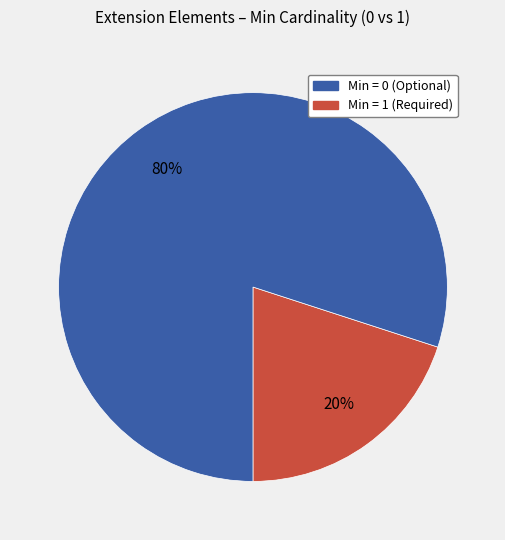

To the nearest percent, what is the difference between the largest and smallest slice percentages?

60%